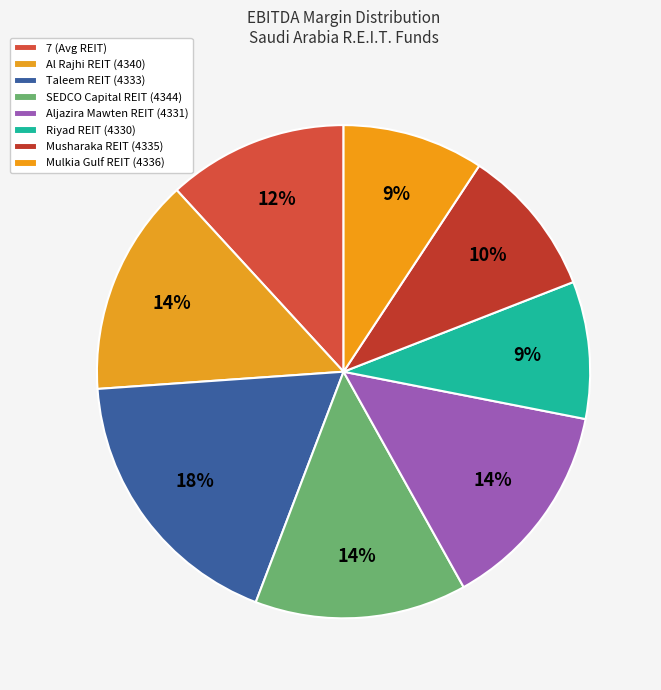

How many segments does this pie chart have?

8